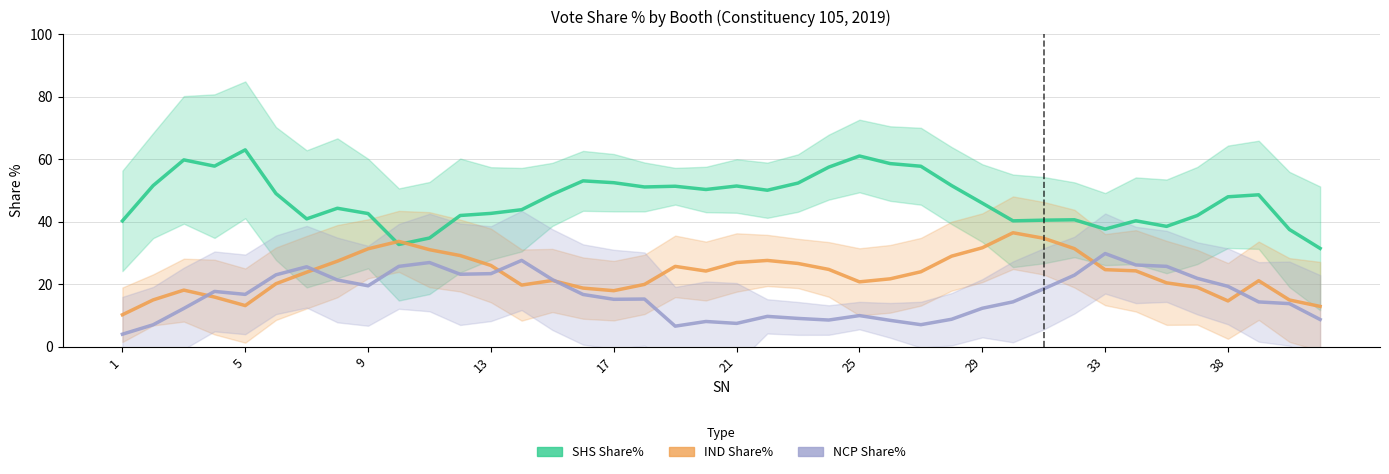

What is the value of the NCP Share% point at the 13th from the left?

23.4